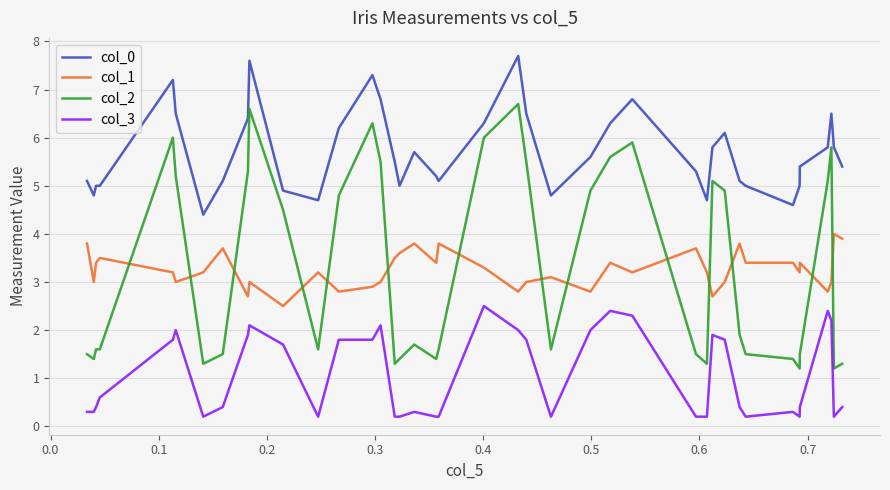

Which series has the widest spread of values?

col_2